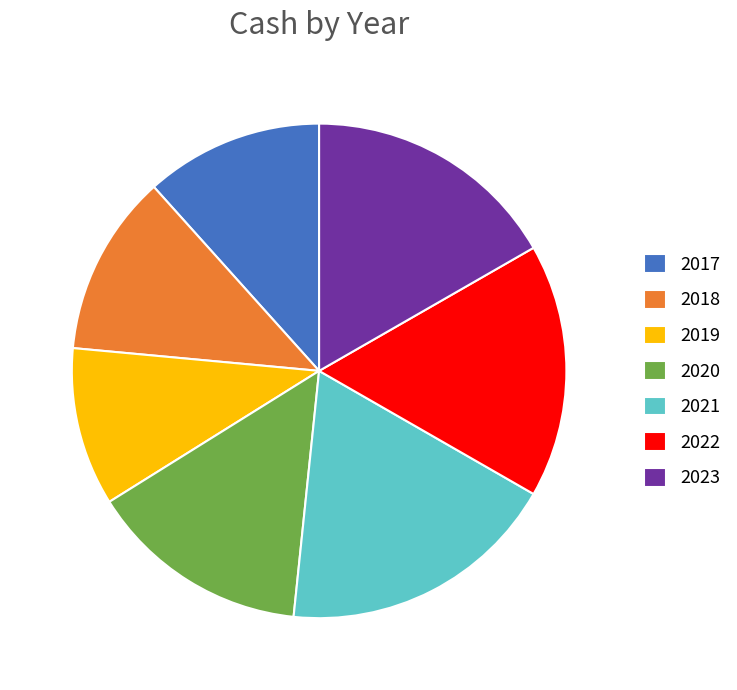

Is there any slice that represents more than half of the pie?

No